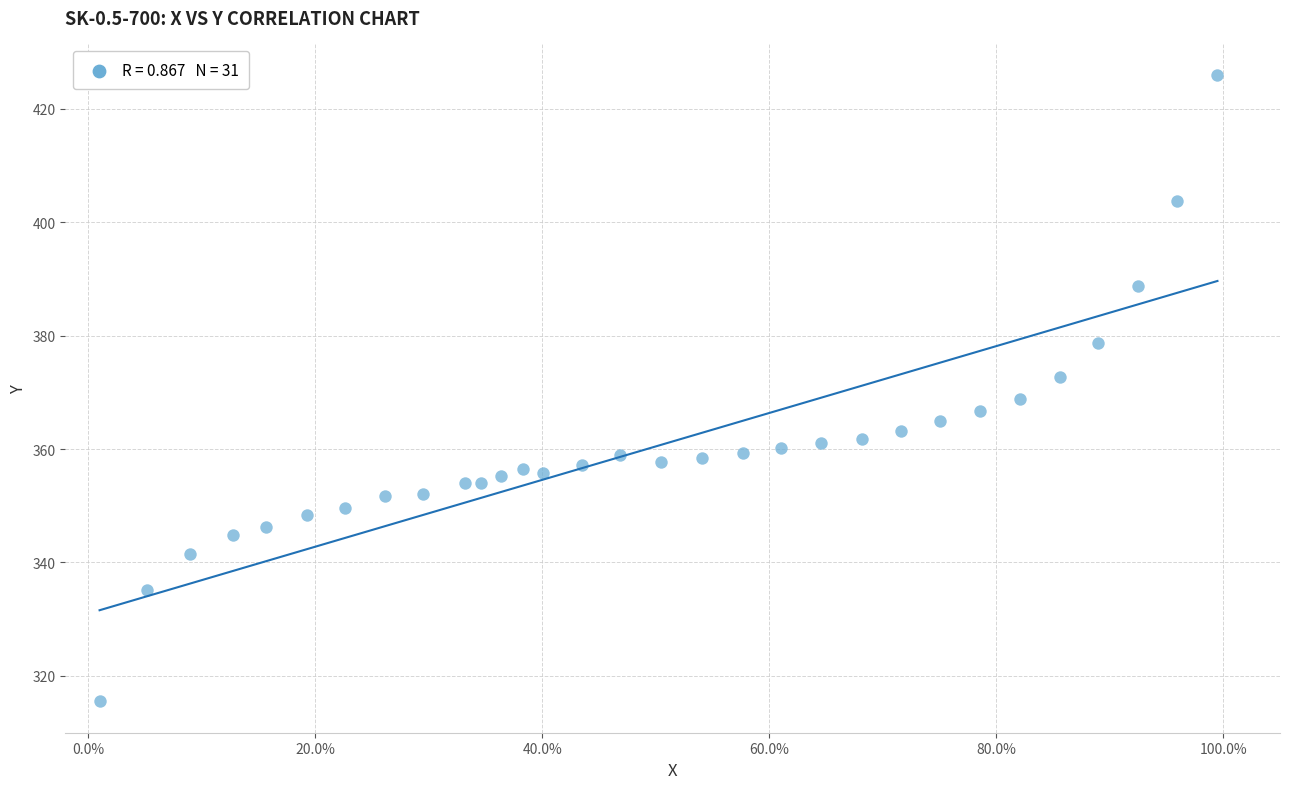

What is the range of Y values (max minus min)?

110.5